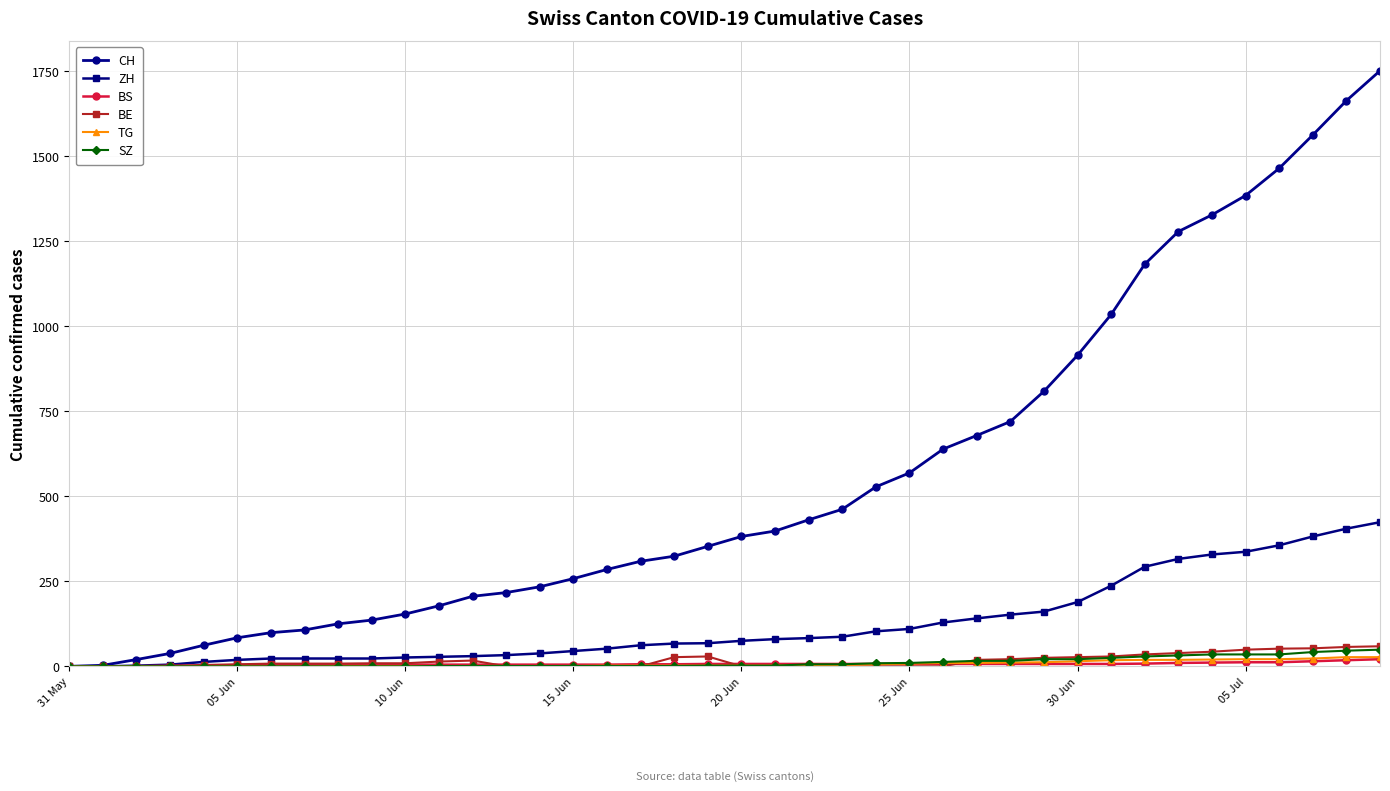

Which series has the widest spread of values?

CH